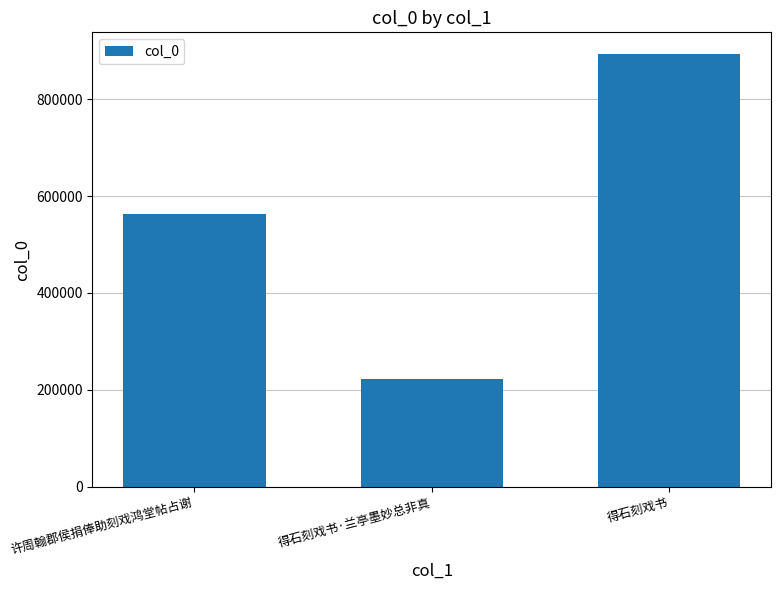

What is the sum of the values at 得石刻戏书·兰亭墨妙总非真 and 得石刻戏书?

1116596